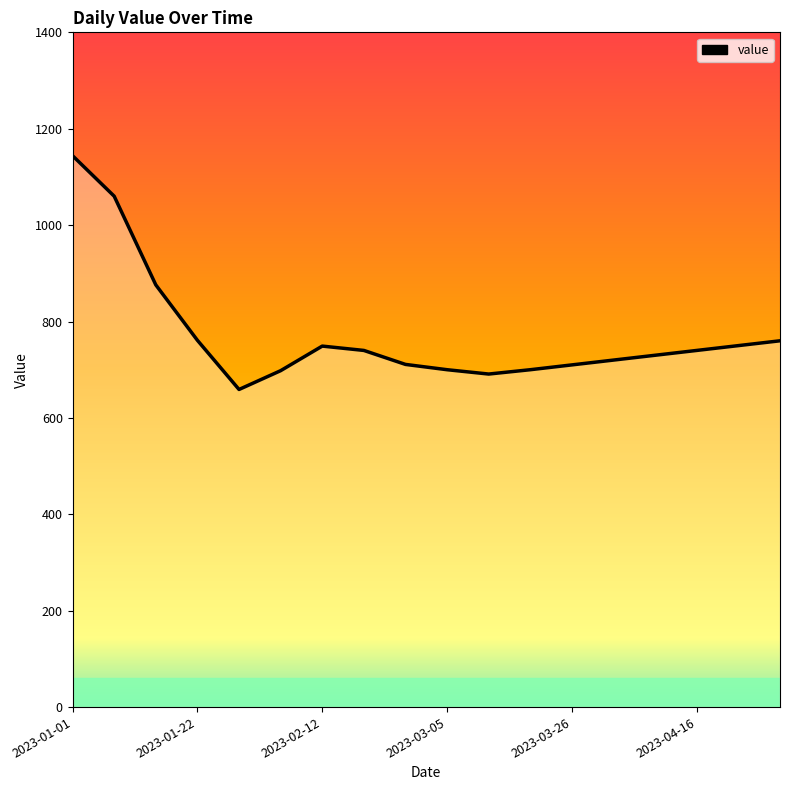

What is the maximum value shown in the chart?

1144